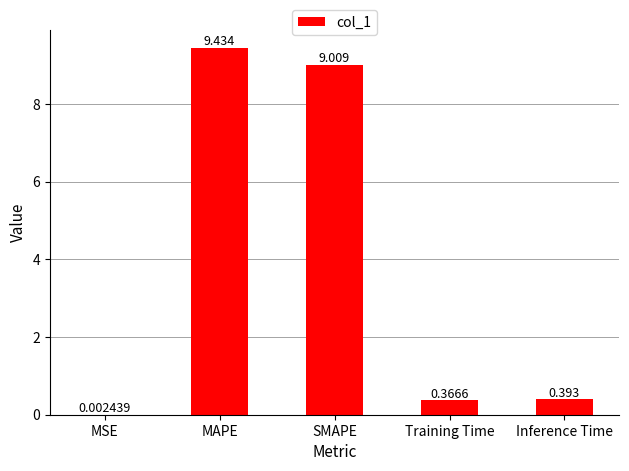

At which label is the value closest to 4?

Inference Time